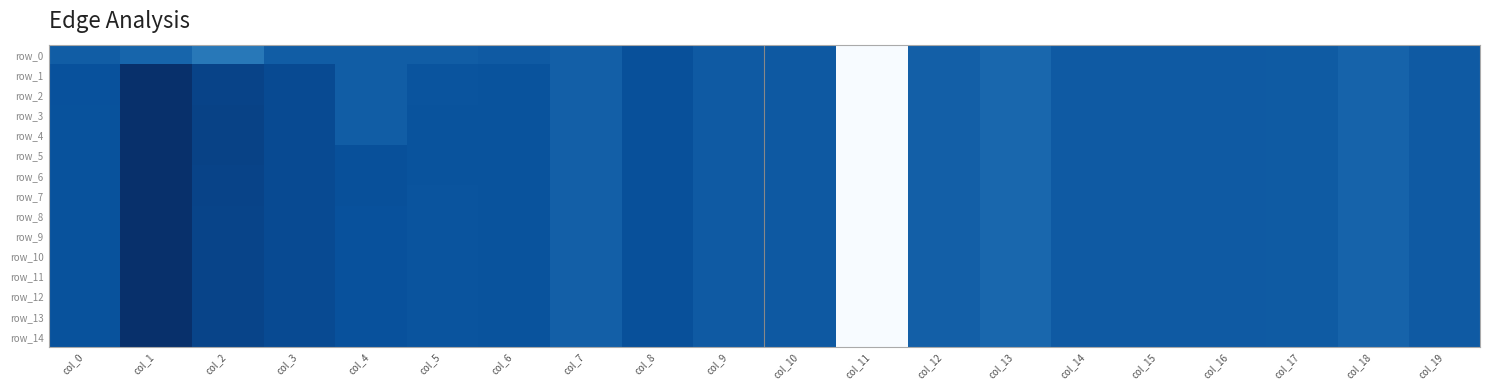

How many data points in row_12 are less than 0?

10